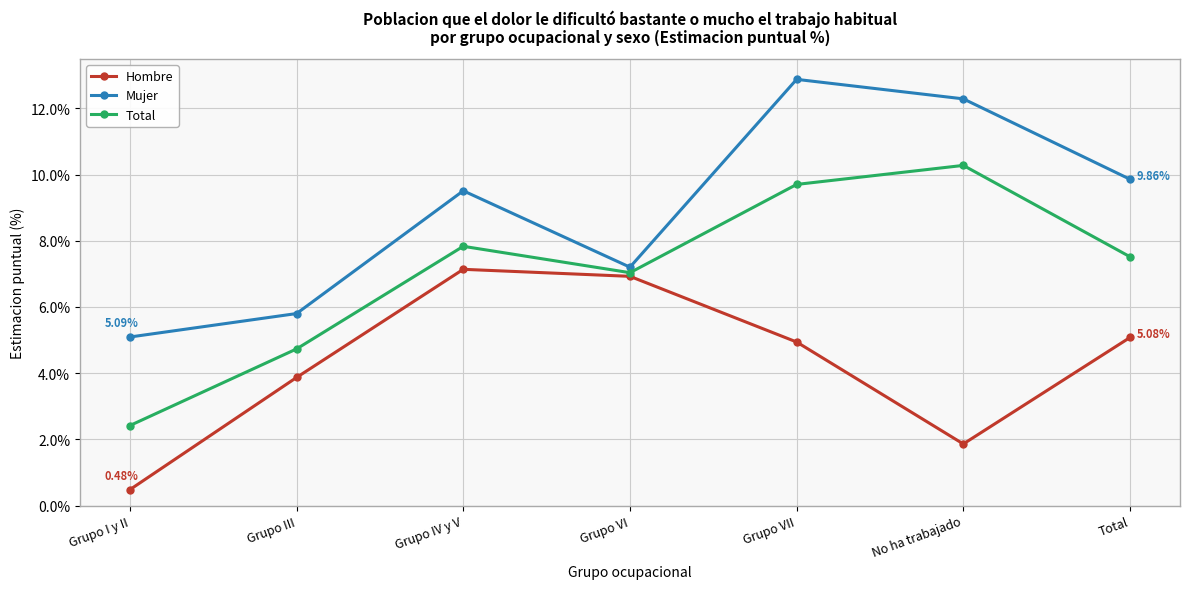

Is it true that Total equals 8.0 at Grupo III?

False